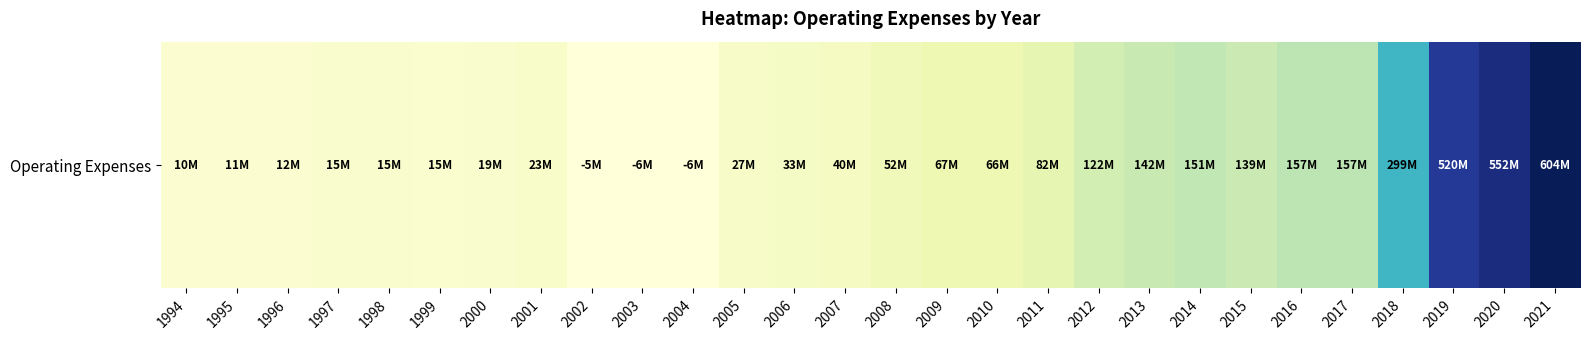

List the labels in order of value, largest first.

2021, 2020, 2019, 2018, 2016, 2017, 2014, 2013, 2015, 2012, 2011, 2009, 2010, 2008, 2007, 2006, 2005, 2001, 2000, 1997, 1998, 1999, 1996, 1995, 1994, 2002, 2003, 2004